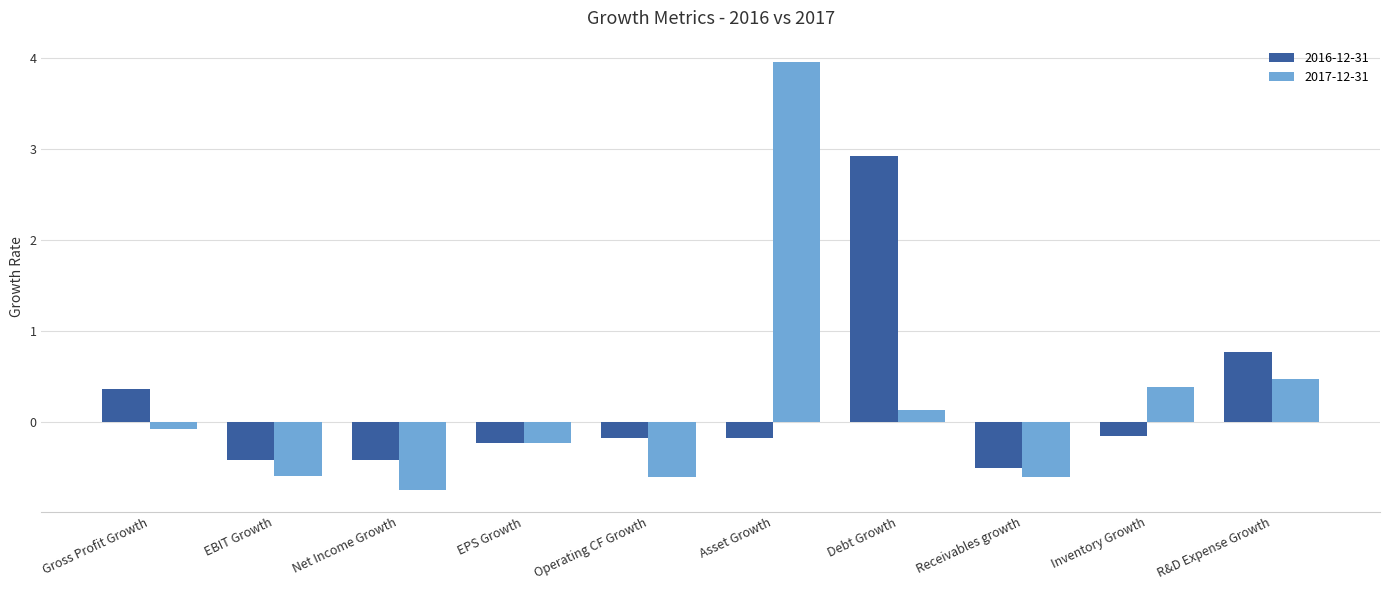

What is the smallest value displayed?

-0.7